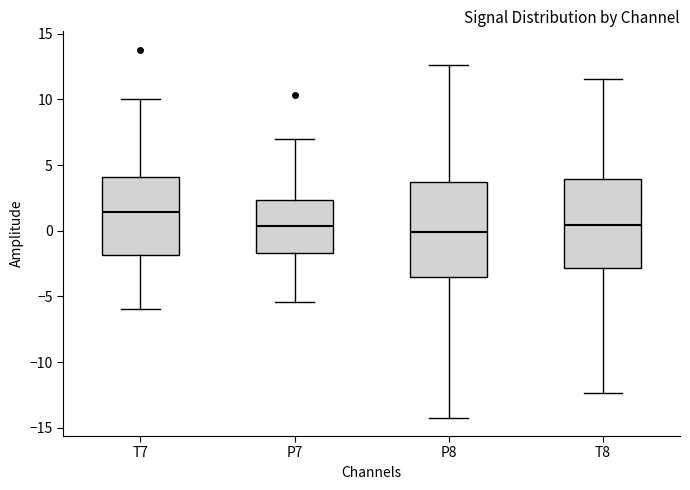

Which box has the highest median line?

T7